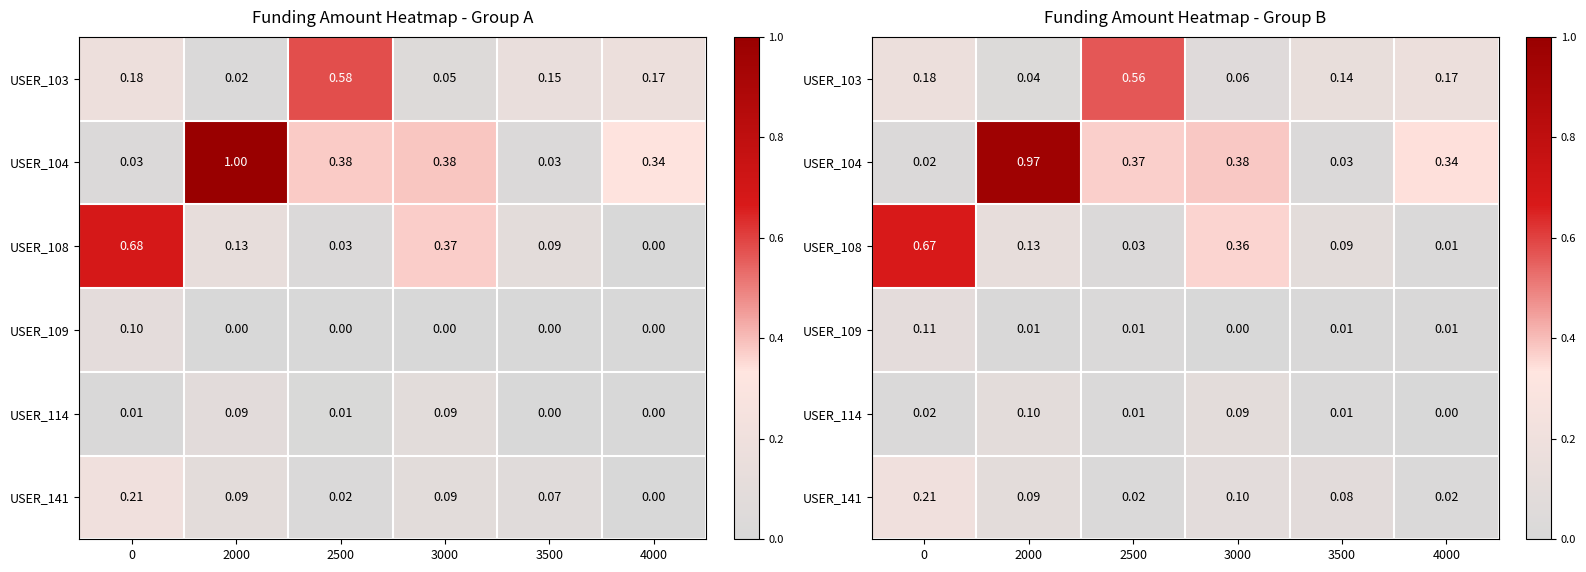

Which label corresponds to the smallest value in the chart?

4000